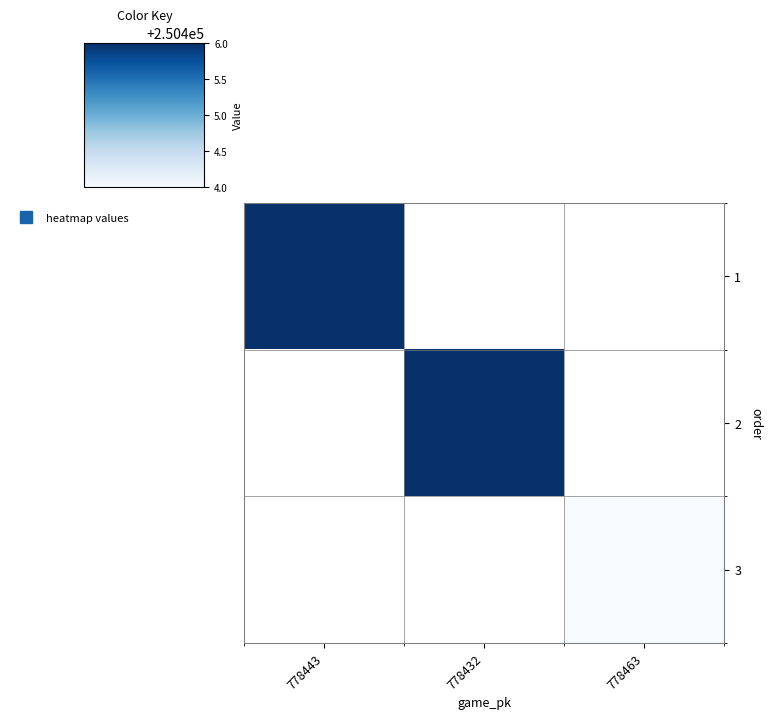

Rank the series at 778463 from lowest to highest value.

1, 2, 3